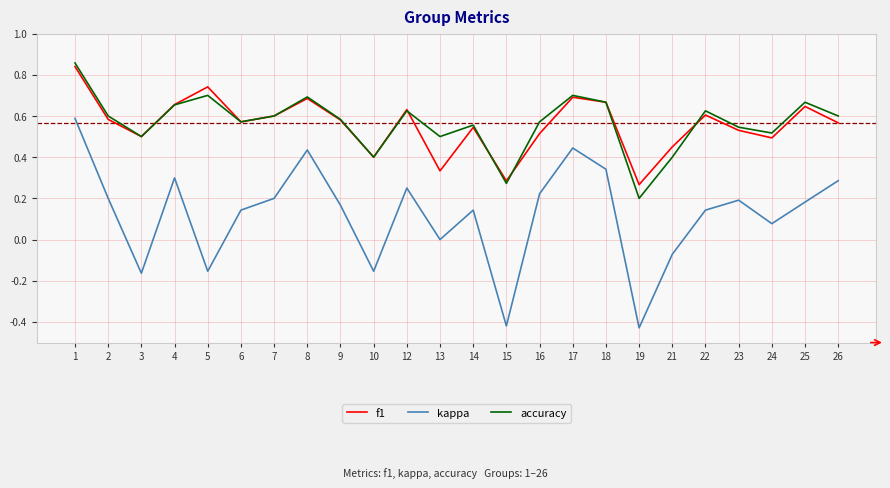

Which series has the largest range (max minus min)?

kappa